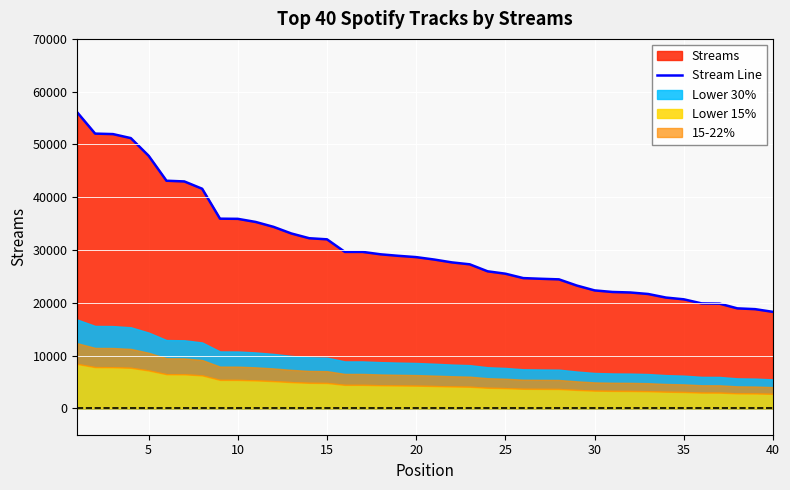

What is the lowest value of the Stream Line series?

18276